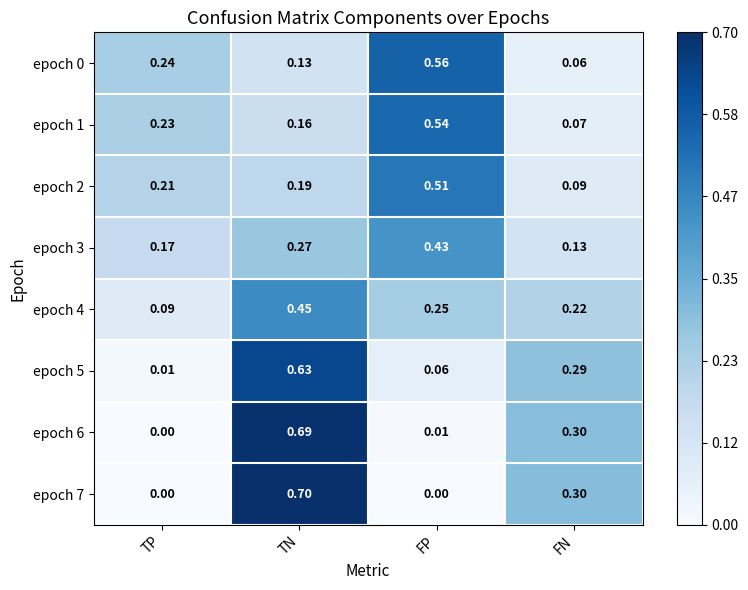

At which label is epoch 4 closest to 0?

TP